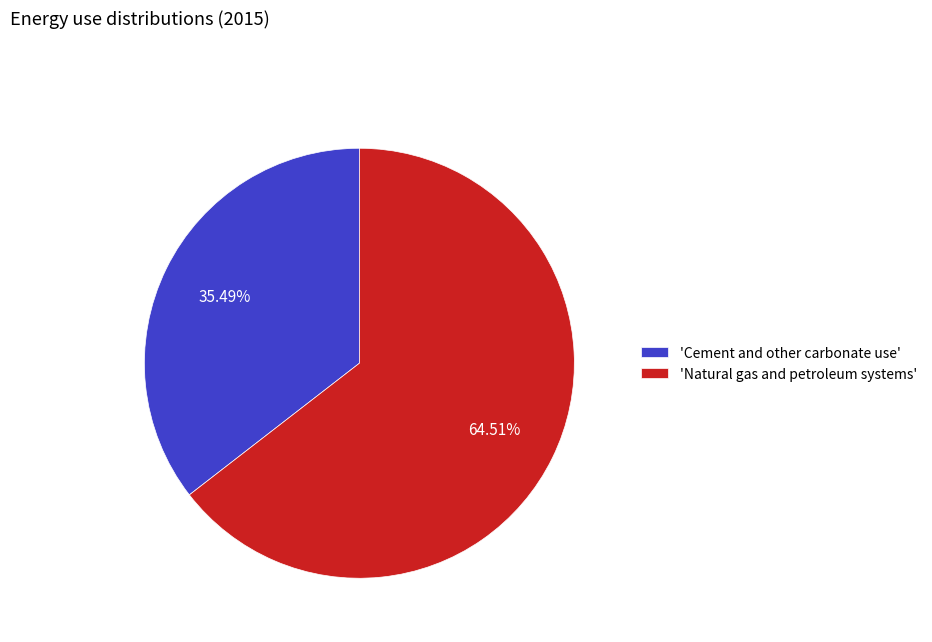

Which slice is the largest?

'Natural gas and petroleum systems'